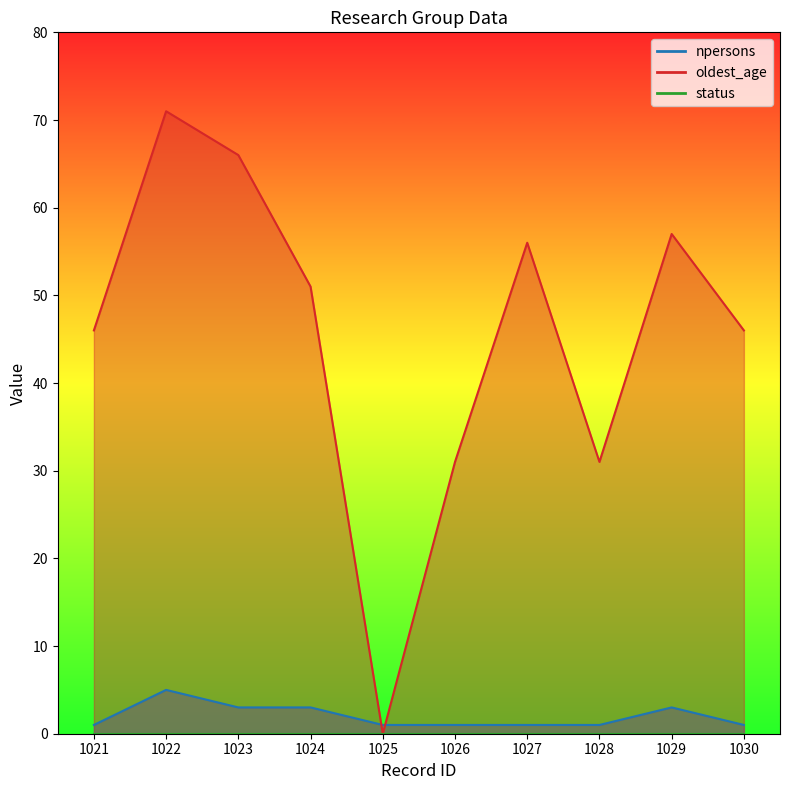

At which category does oldest_age reach its first local peak?

1022